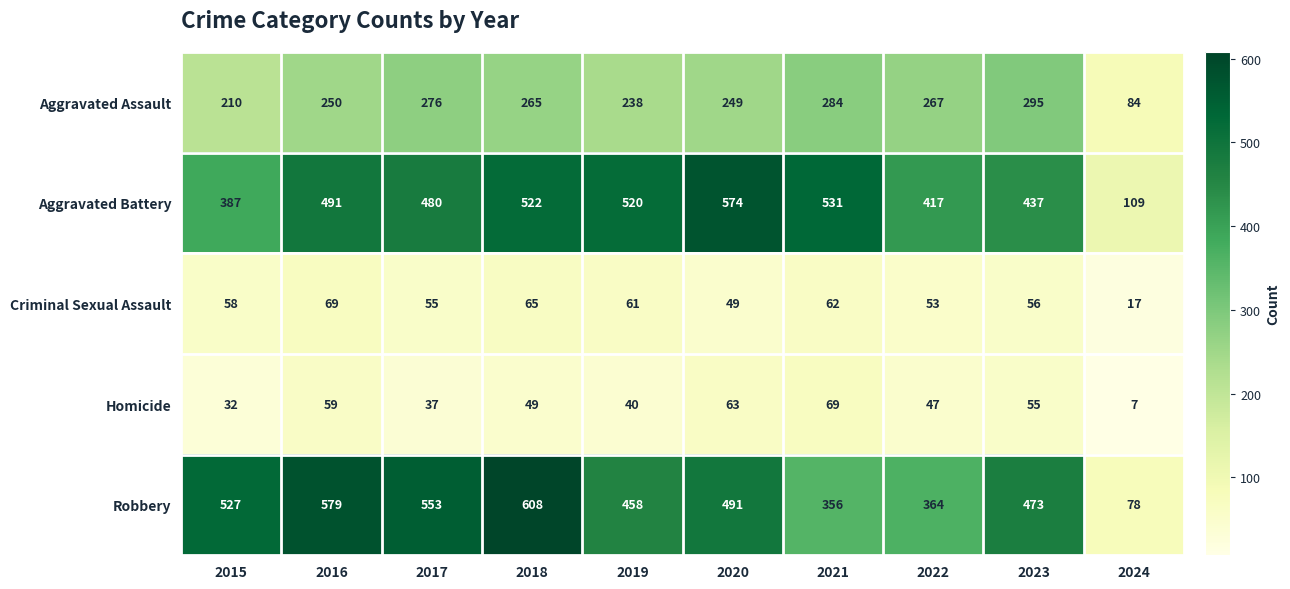

How many series are shown in this chart?

5